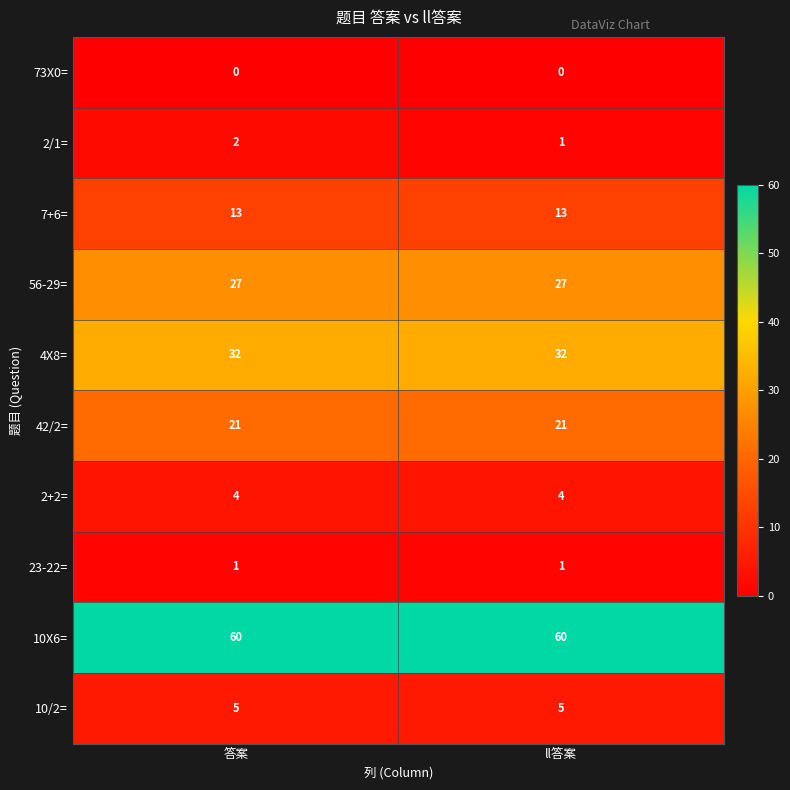

What is the maximum value for 10X6=?

60